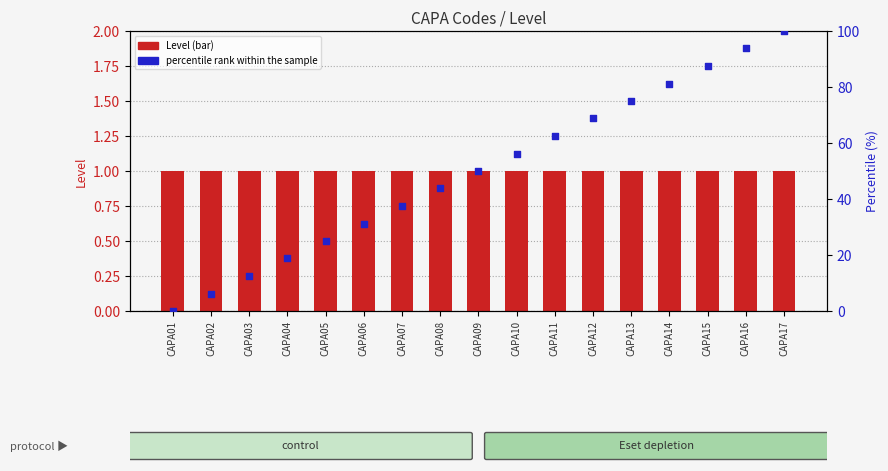

Which series contains the lowest Y value?

percentile rank within the sample